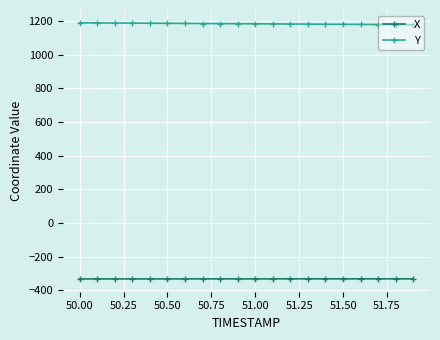

Rank the series by their average value, from highest to lowest.

Y, X